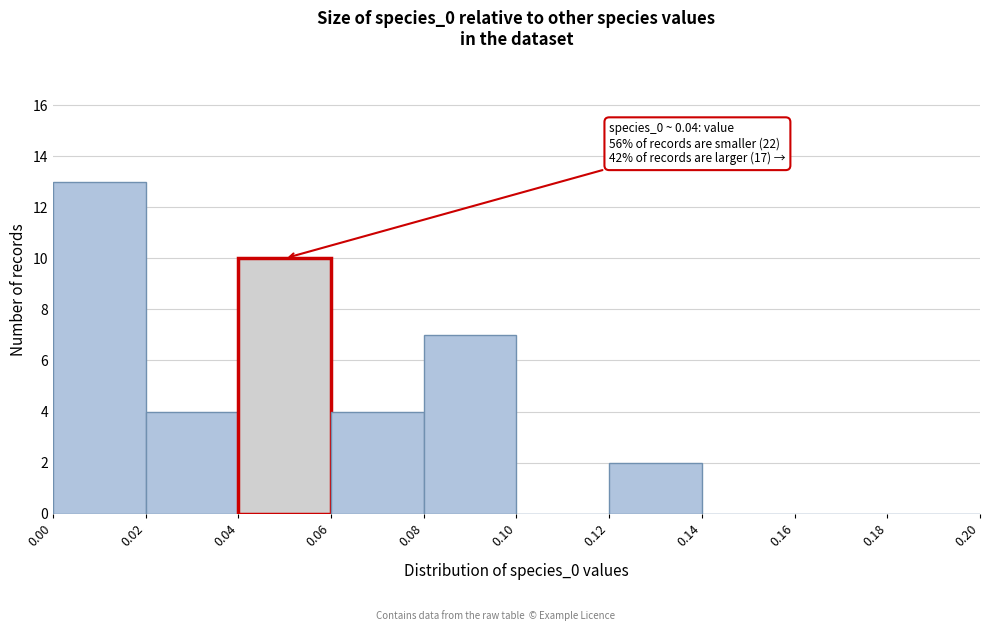

Over which range of the x-axis is the bar tallest?

0.00 to 0.02